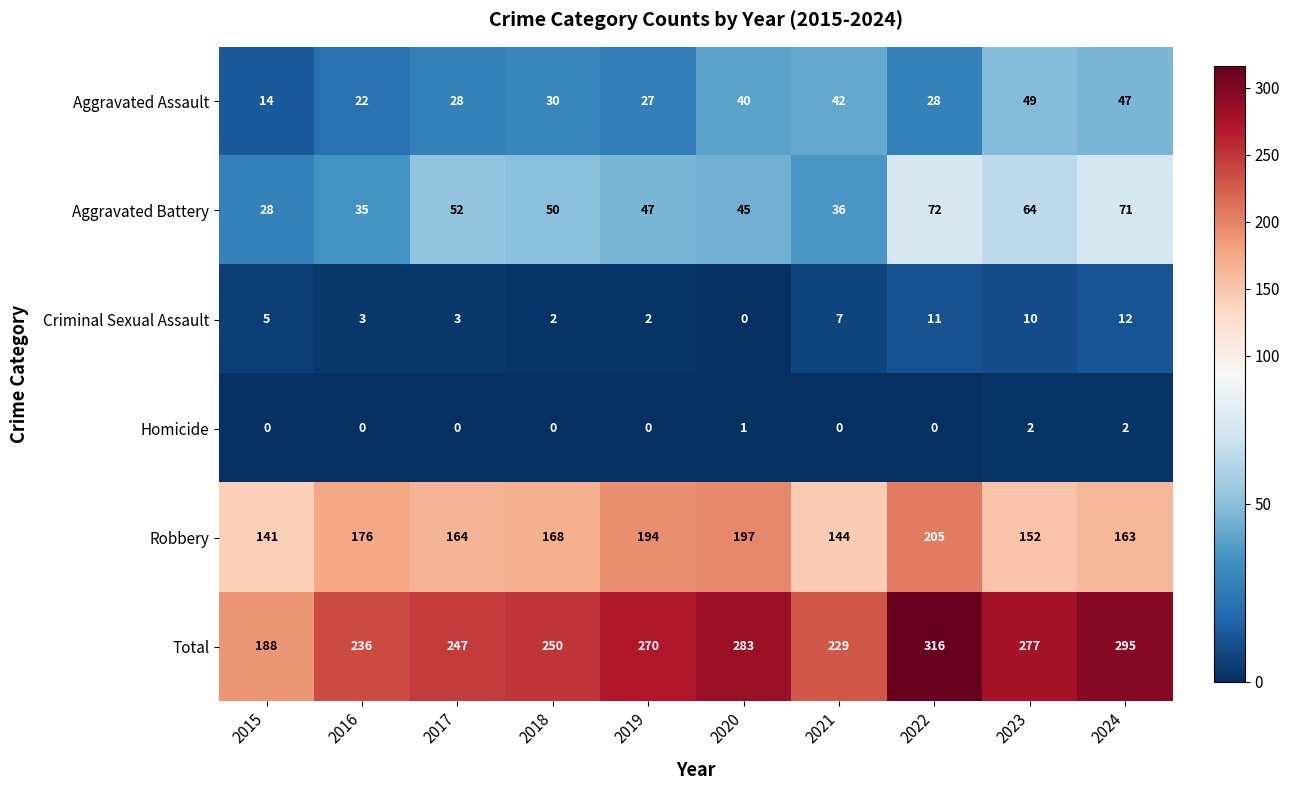

Which series changed the most between 2015 and 2016?

Total